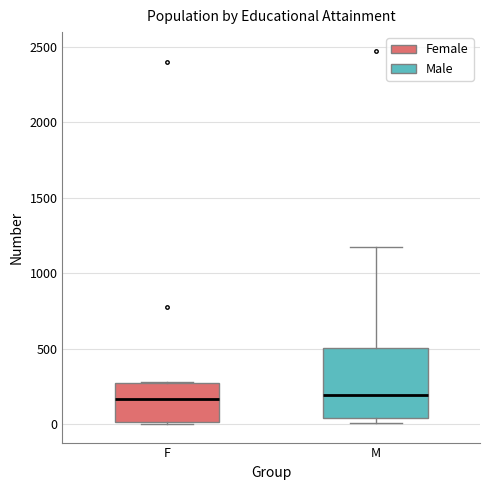

Reading left to right, transcribe this box plot: for each box, give where its median line is, the range the box spans, and where its two whiskers end, as read against the y-axis. The values are not printed on the chart, so give them approximately, as read against the axis.

F: median 150, box 0 to 250, whiskers 0 to 300
M: median 200, box 50 to 500, whiskers 0 to 1200